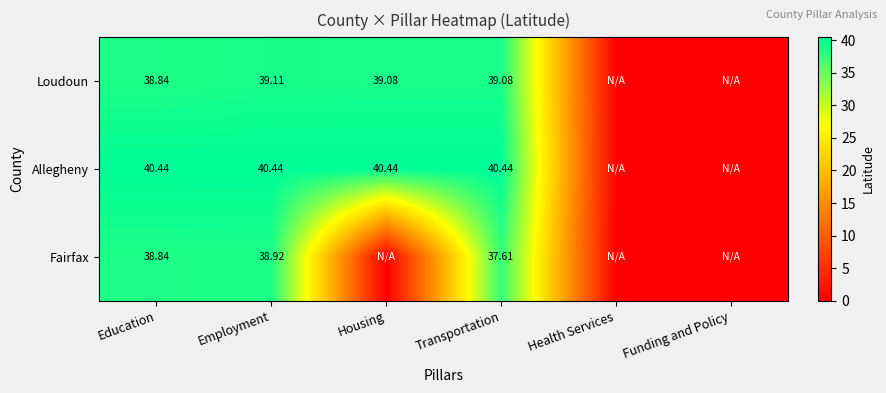

Is the value of Loudoun at Education greater than the value of Fairfax at Transportation?

Yes